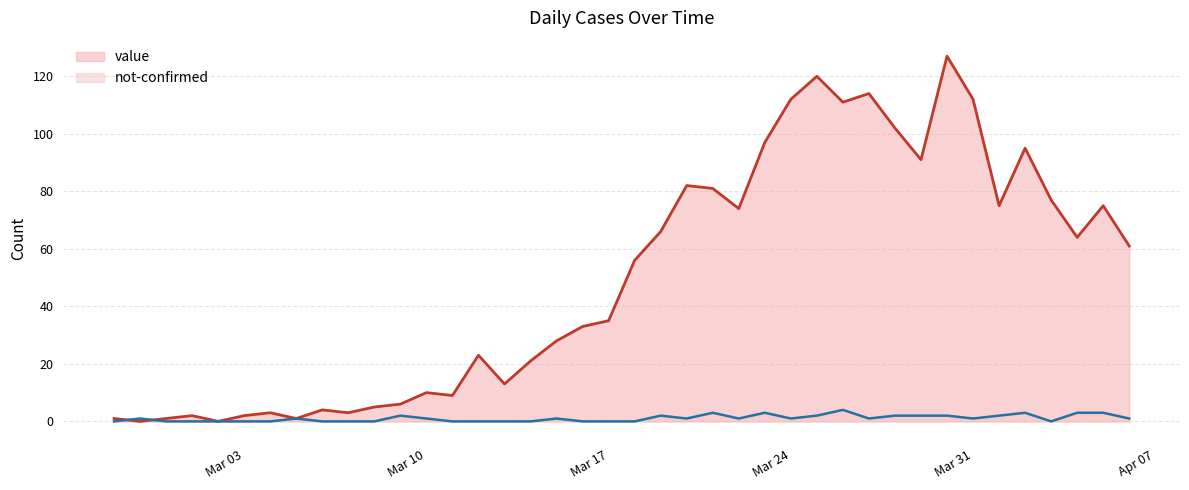

The value series shows 141 at 2020-03-21. True or false?

False